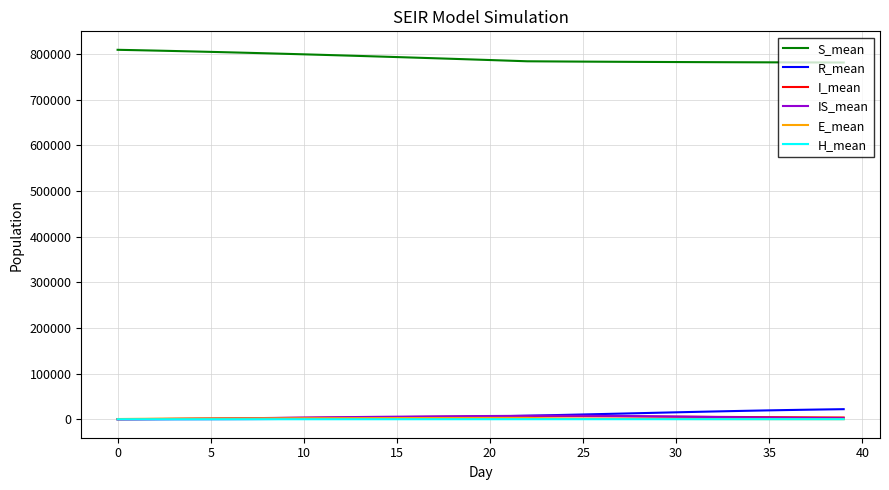

After their last crossing, which series has the higher values: E_mean or IS_mean?

IS_mean